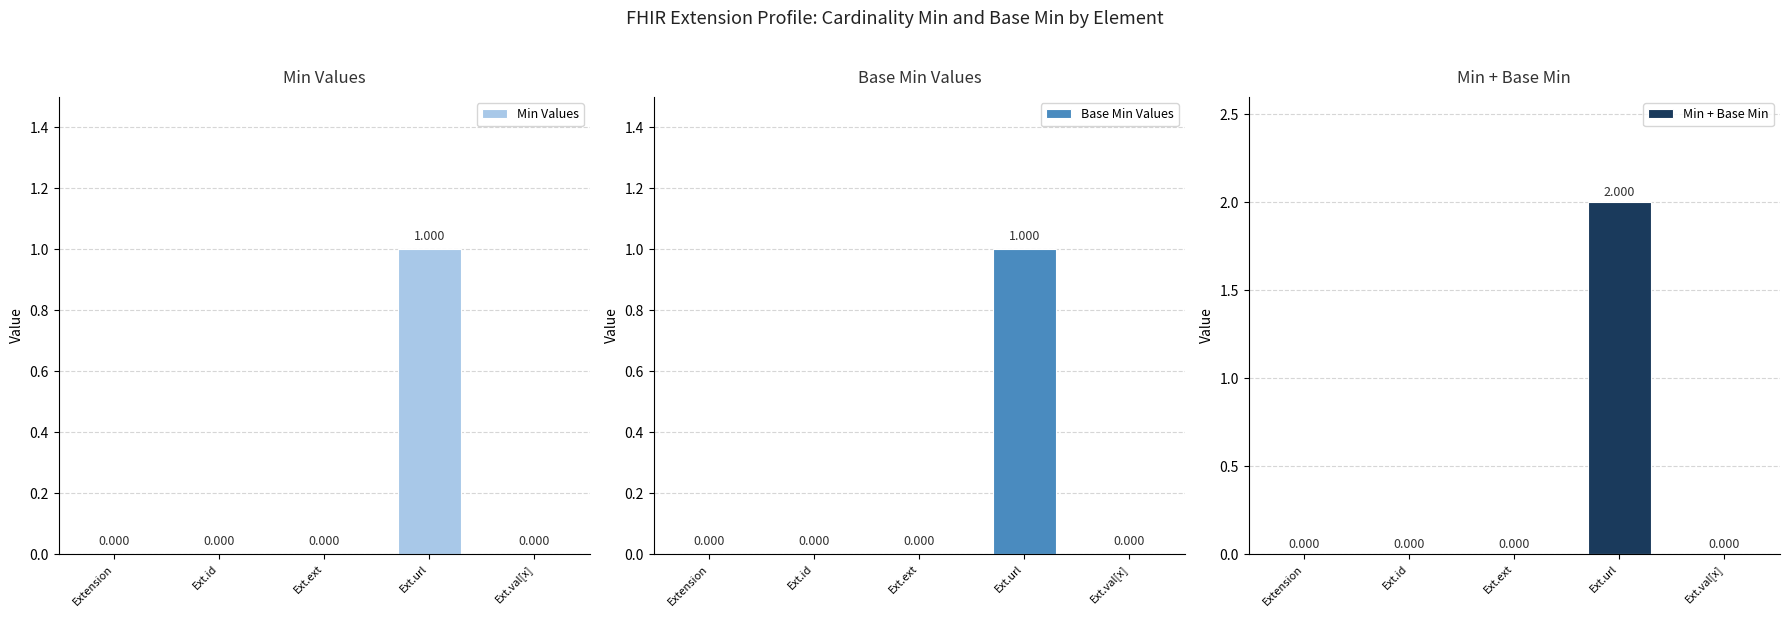

Reading left to right, extract all data points from this chart.

Min Values: 0	0	0	1	0
Base Min Values: 0	0	0	1	0
Min + Base Min: 0	0	0	2	0